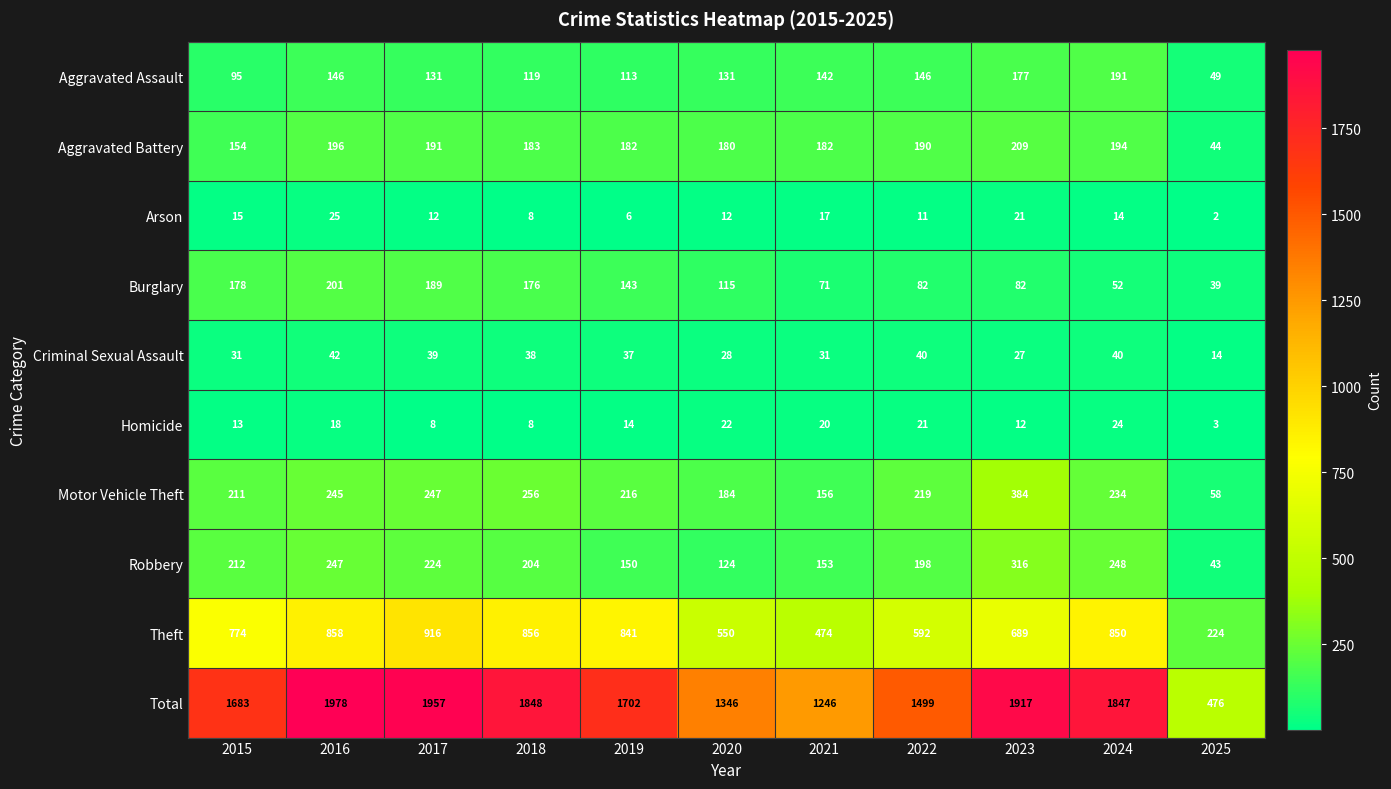

Is the value of Aggravated Assault at 2024 greater than the value of Theft at 2021?

No